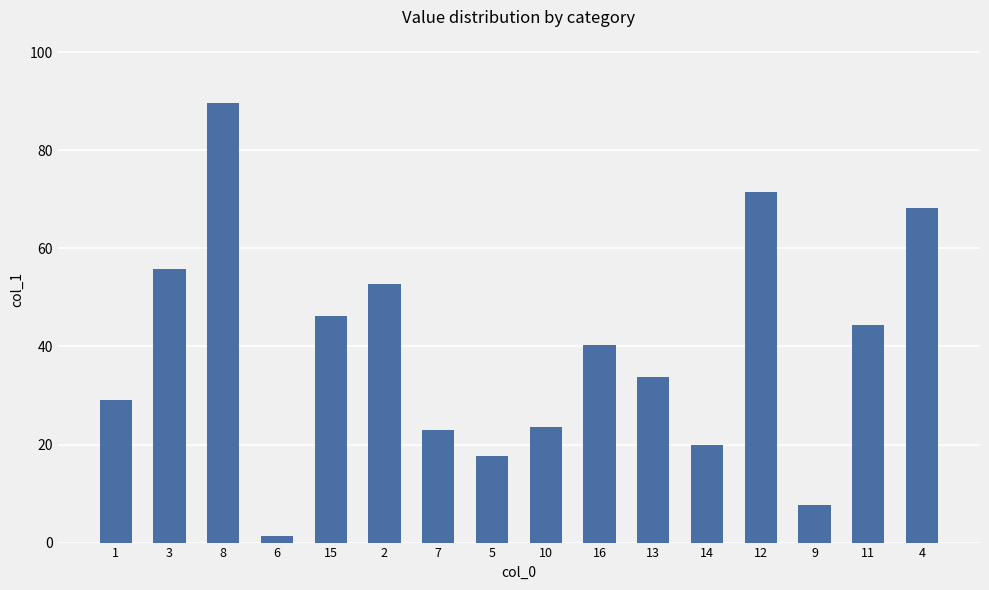

What is the maximum value shown in the chart?

89.7